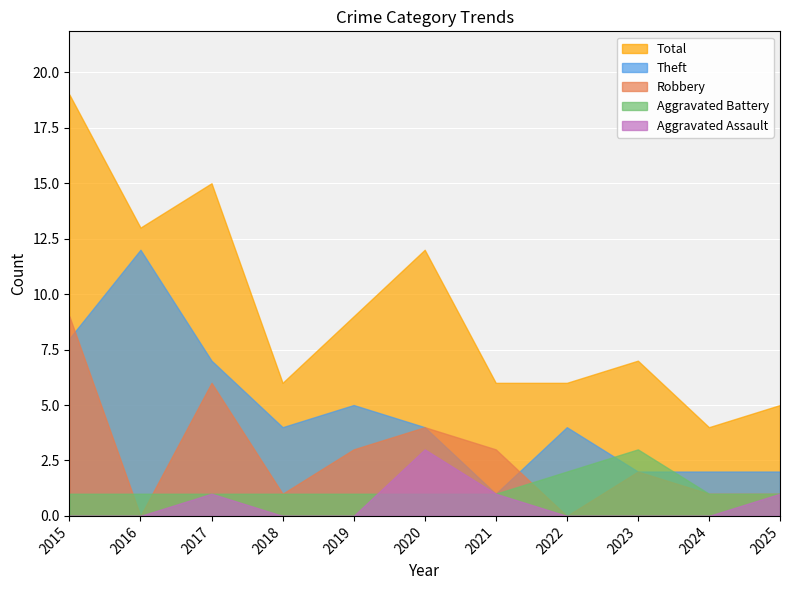

Which series changed the most between 2018 and 2021?

Theft